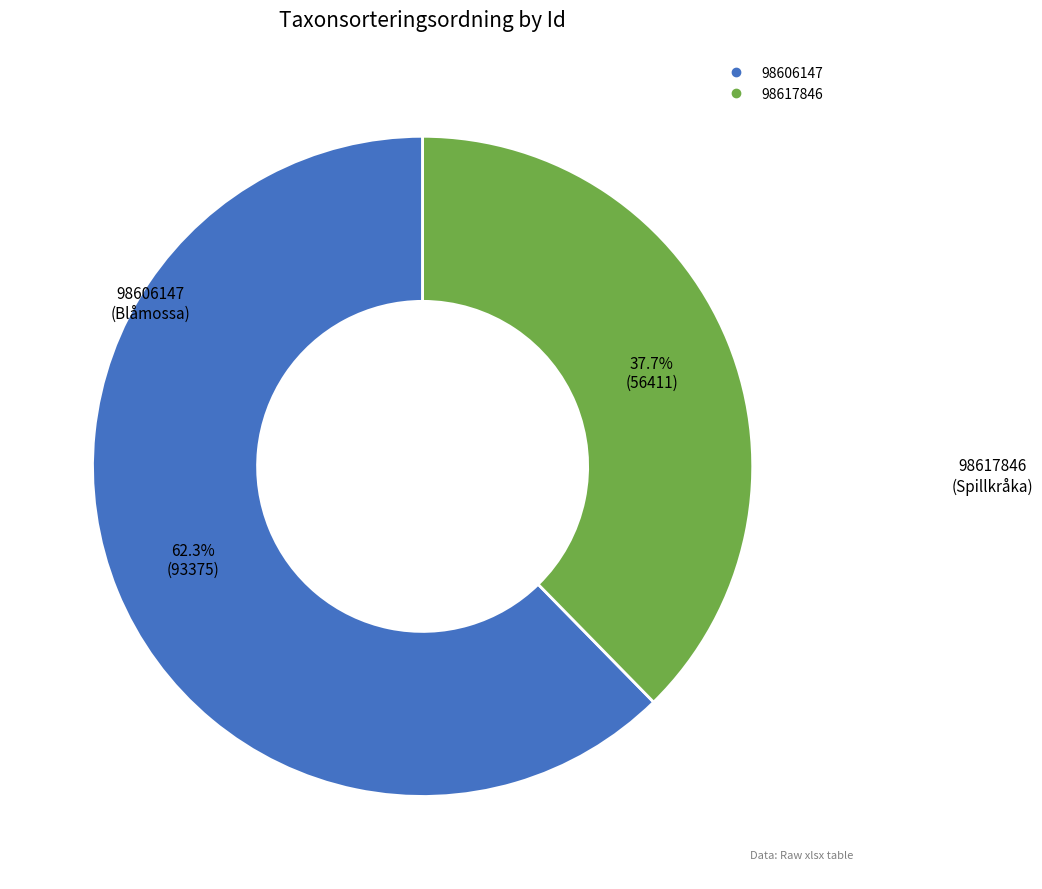

Which category has the biggest portion of the pie?

98606147